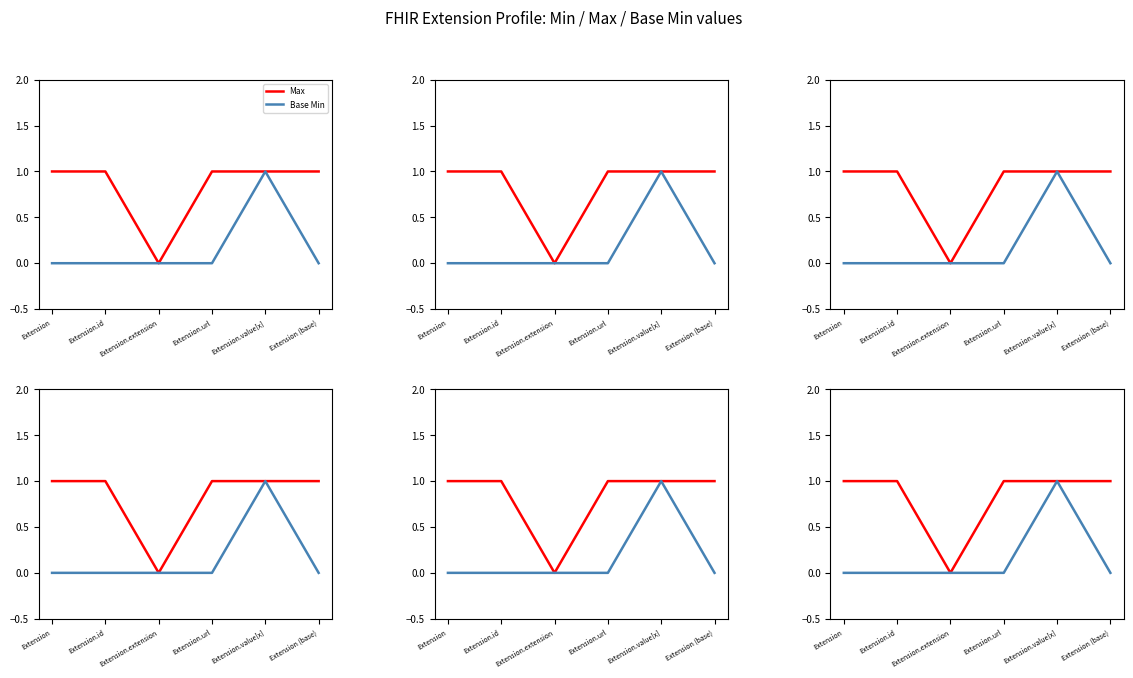

Which series has the largest total across all categories?

Max